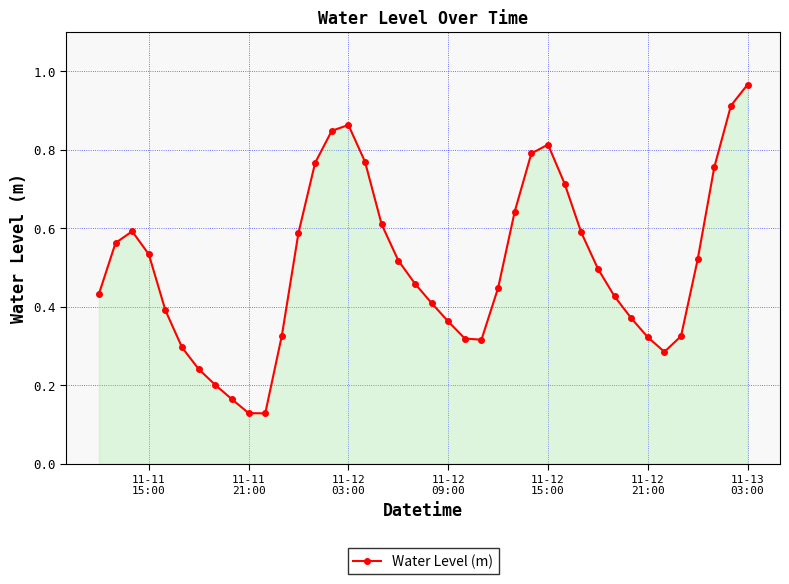

How many interior local valleys (lower than both neighbors) does the data have?

3